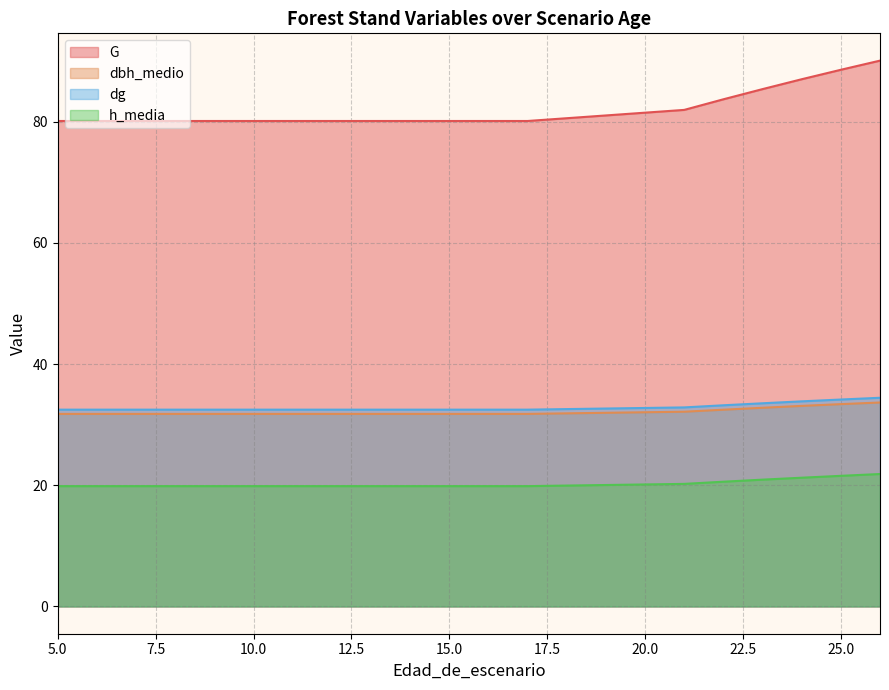

List the labels in order of dbh_medio value, smallest first.

5, 6, 7, 8, 9, 10, 11, 12, 13, 14, 15, 16, 17, 21, 22, 23, 24, 25, 26